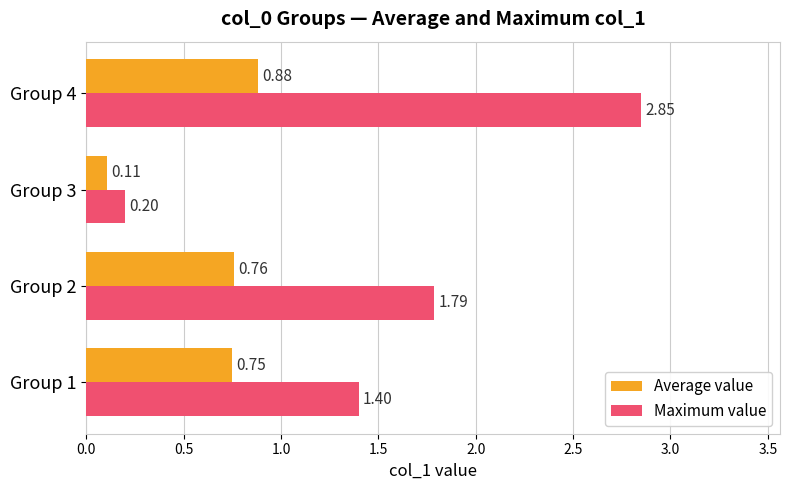

Which series has the largest total across all categories?

Maximum value